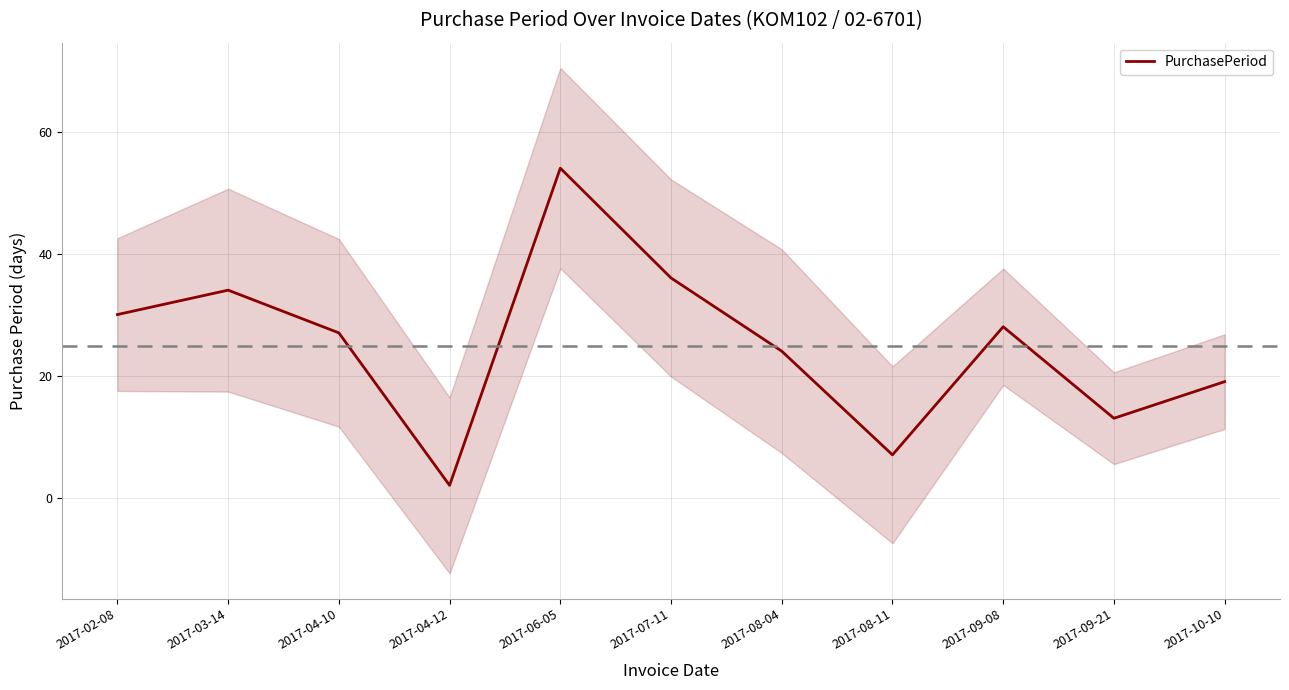

At which category does the data reach its first local valley?

2017-04-12